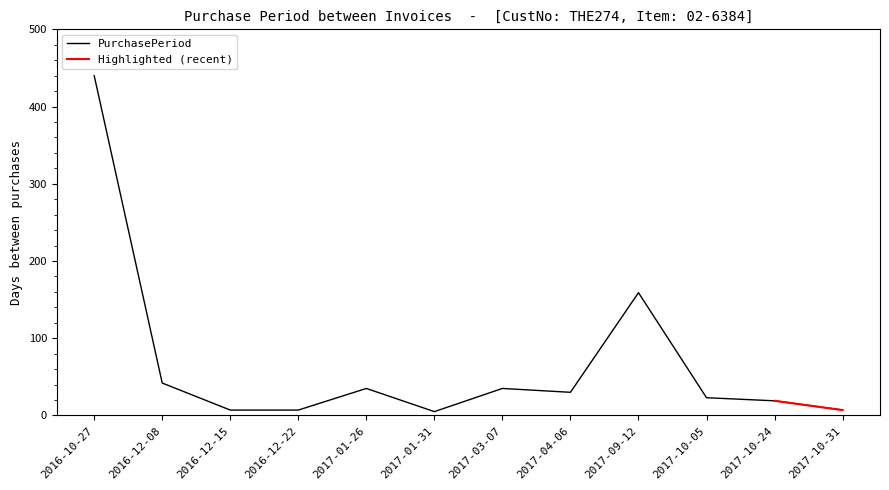

Approximately how many times larger is the value at 2017-03-07 compared to 2017-10-31?

5.0